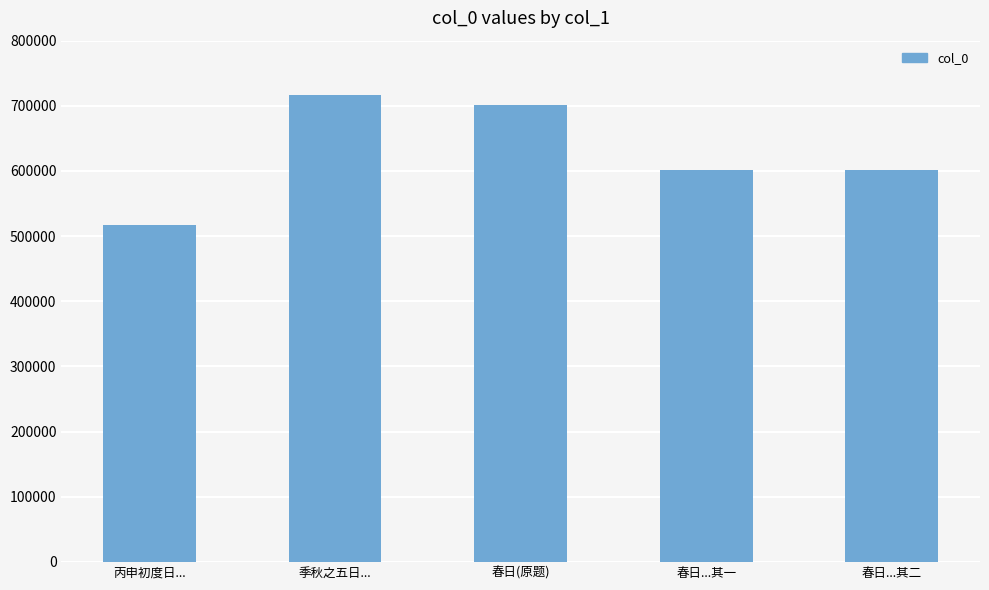

What is the sum of all values?

3138813